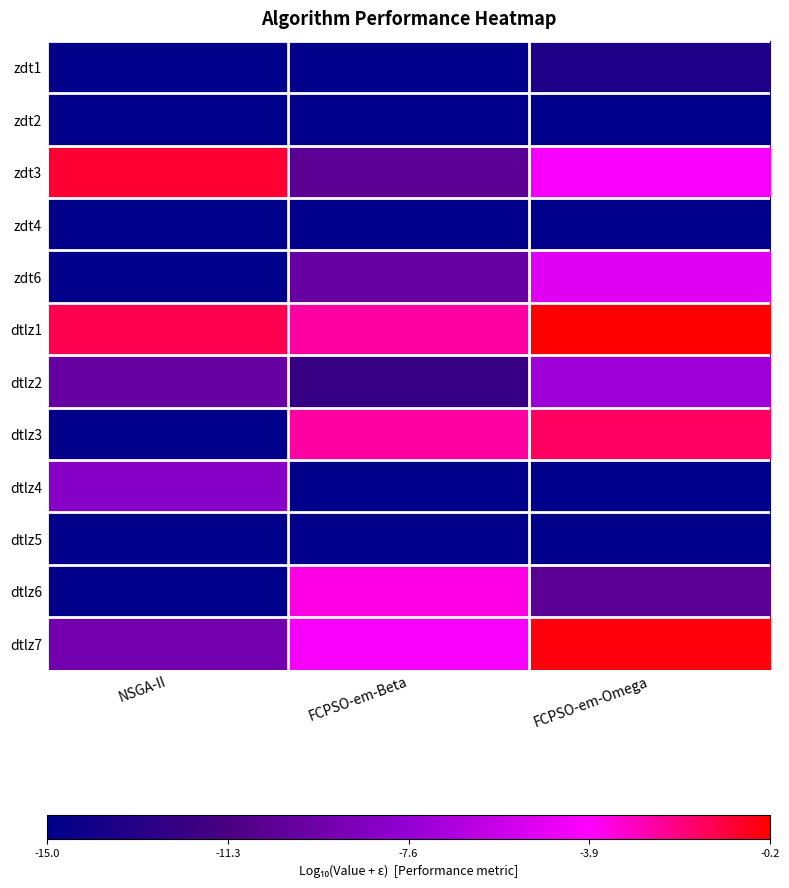

Count the number of data series in this chart.

12